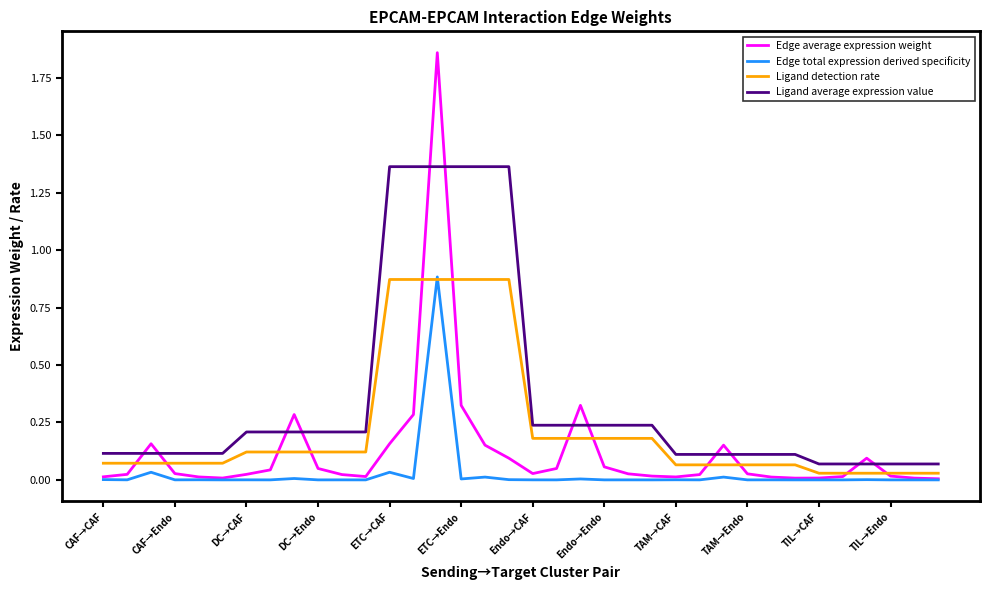

What is the difference between the maximum and second lowest values in the Ligand detection rate series?

0.8